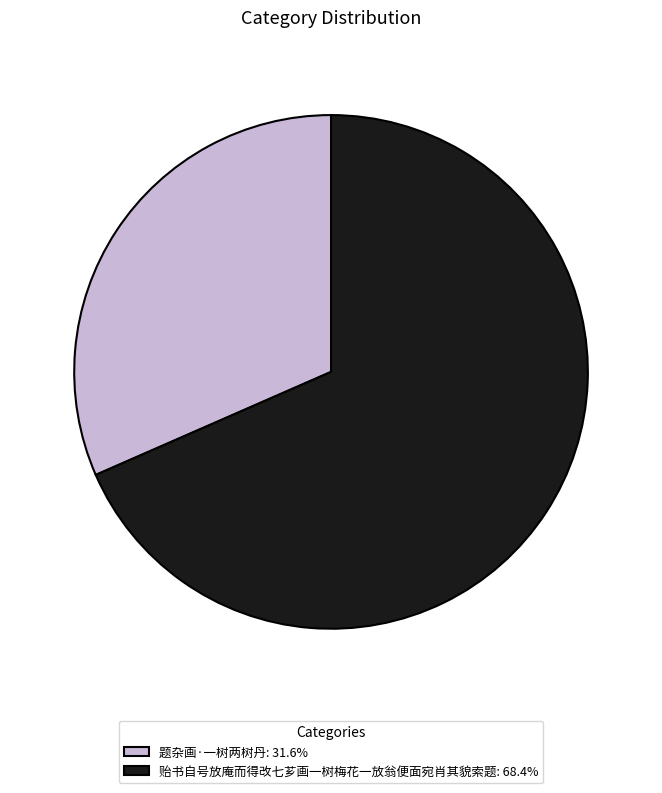

Is the sum of 题杂画·一树两树丹: 31.6% and 贻书自号放庵而得改七芗画一树梅花一放翁便面宛肖其貌索题: 68.4% greater than half?

Yes